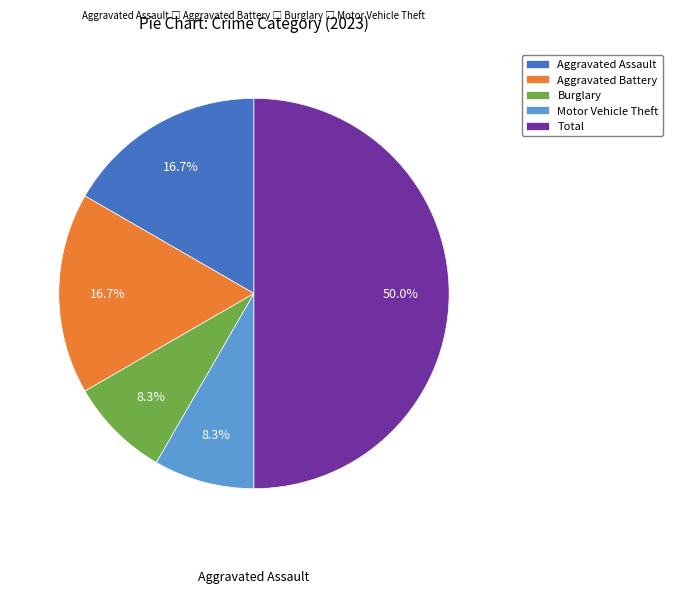

How many segments does this pie chart have?

5